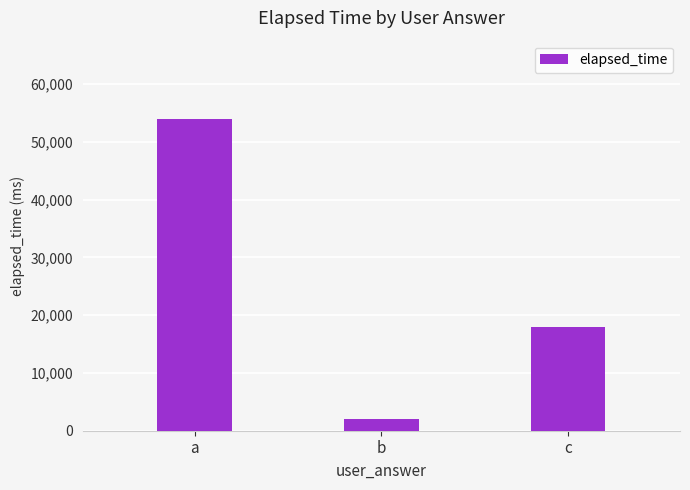

The value at b is 2000. True or false?

True